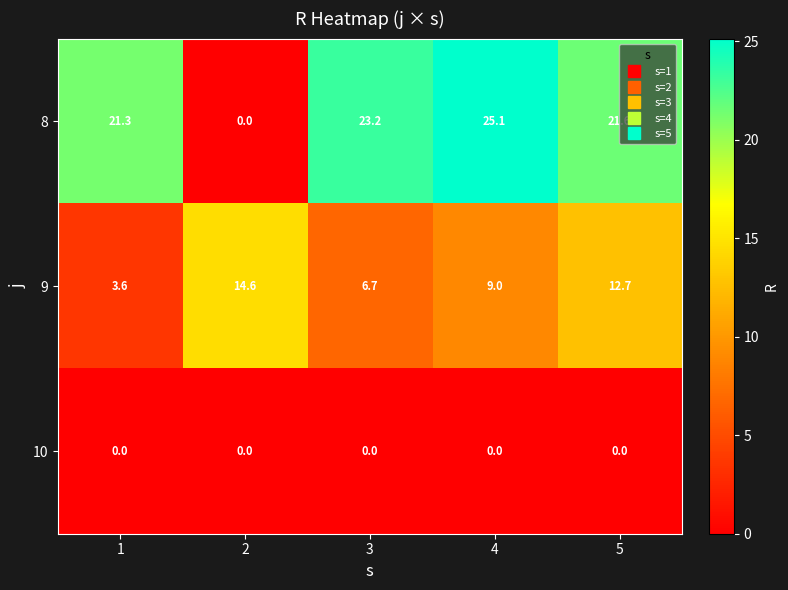

What is the maximum value for 8?

25.1